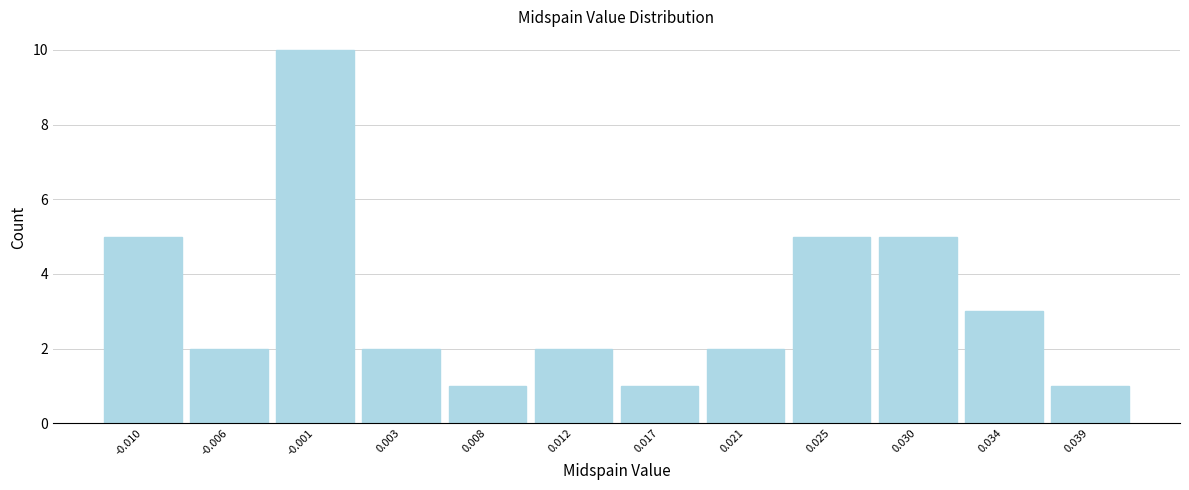

Reading left to right, what are all the values shown in this chart?

-0.010=5	-0.006=2	-0.001=10	0.003=2	0.008=1	0.012=2	0.017=1	0.021=2	0.025=5	0.030=5	0.034=3	0.039=1